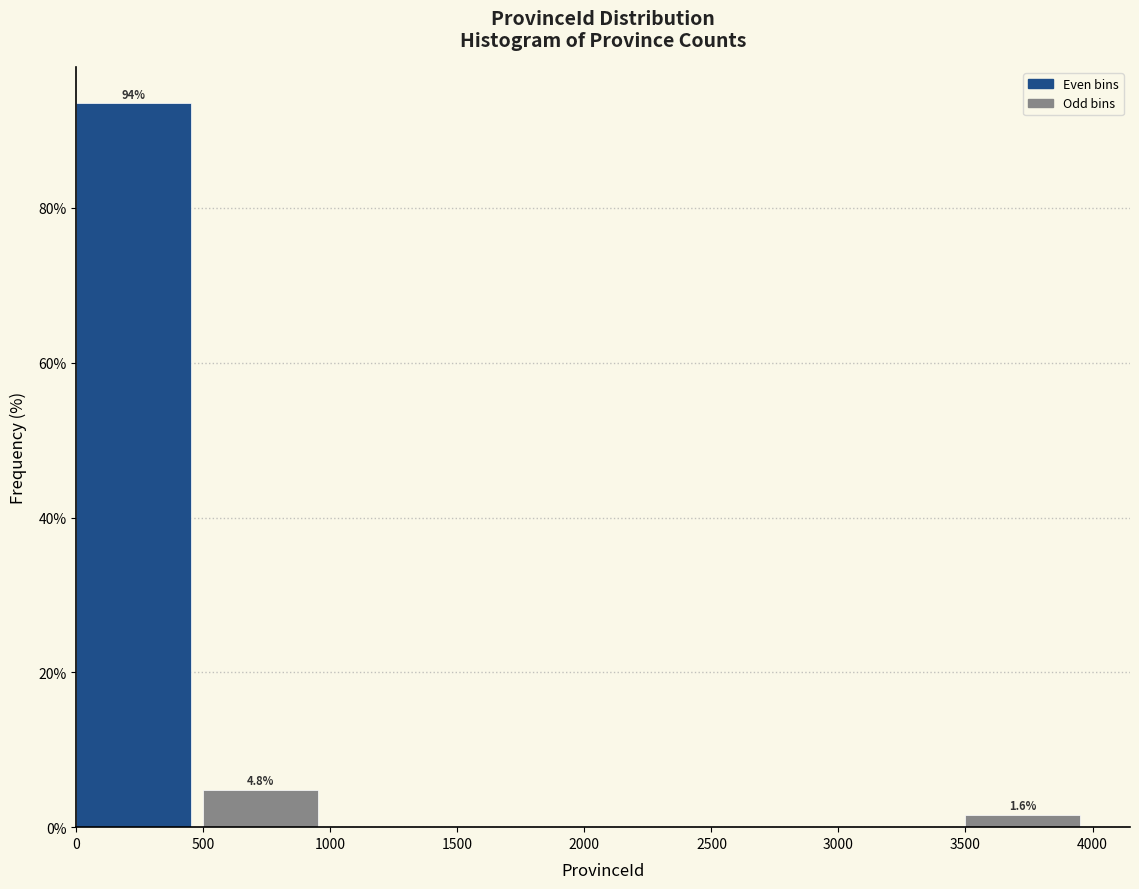

Which range on the x-axis has the tallest bar?

0 to 500